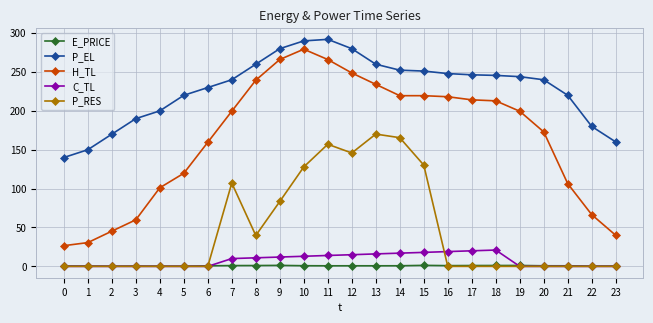

True or false: P_EL has a value of 117.6 at 11.

False